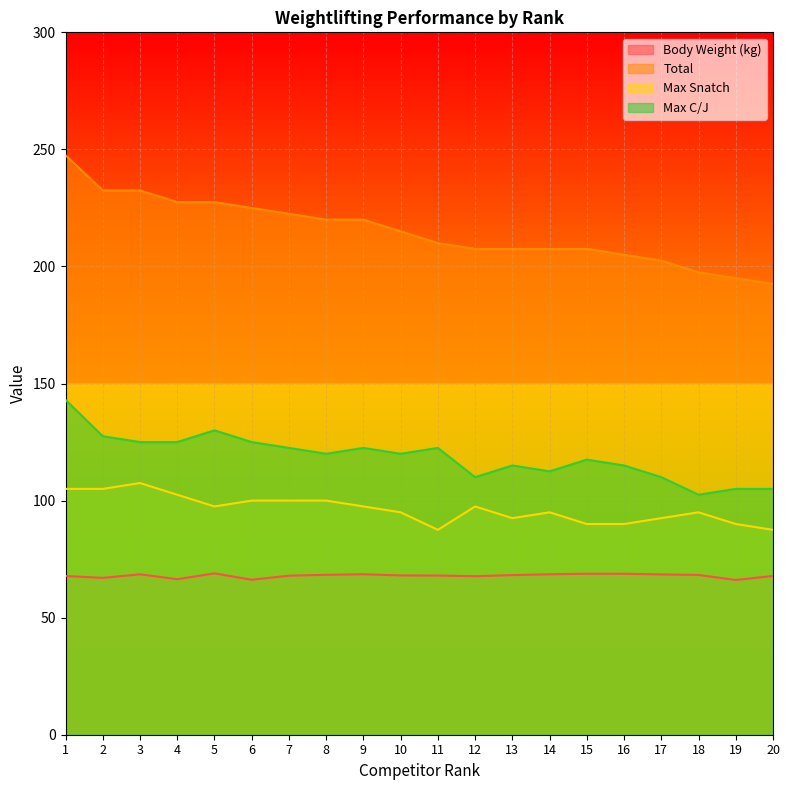

Between 2 and 16, which series saw the biggest shift?

Total